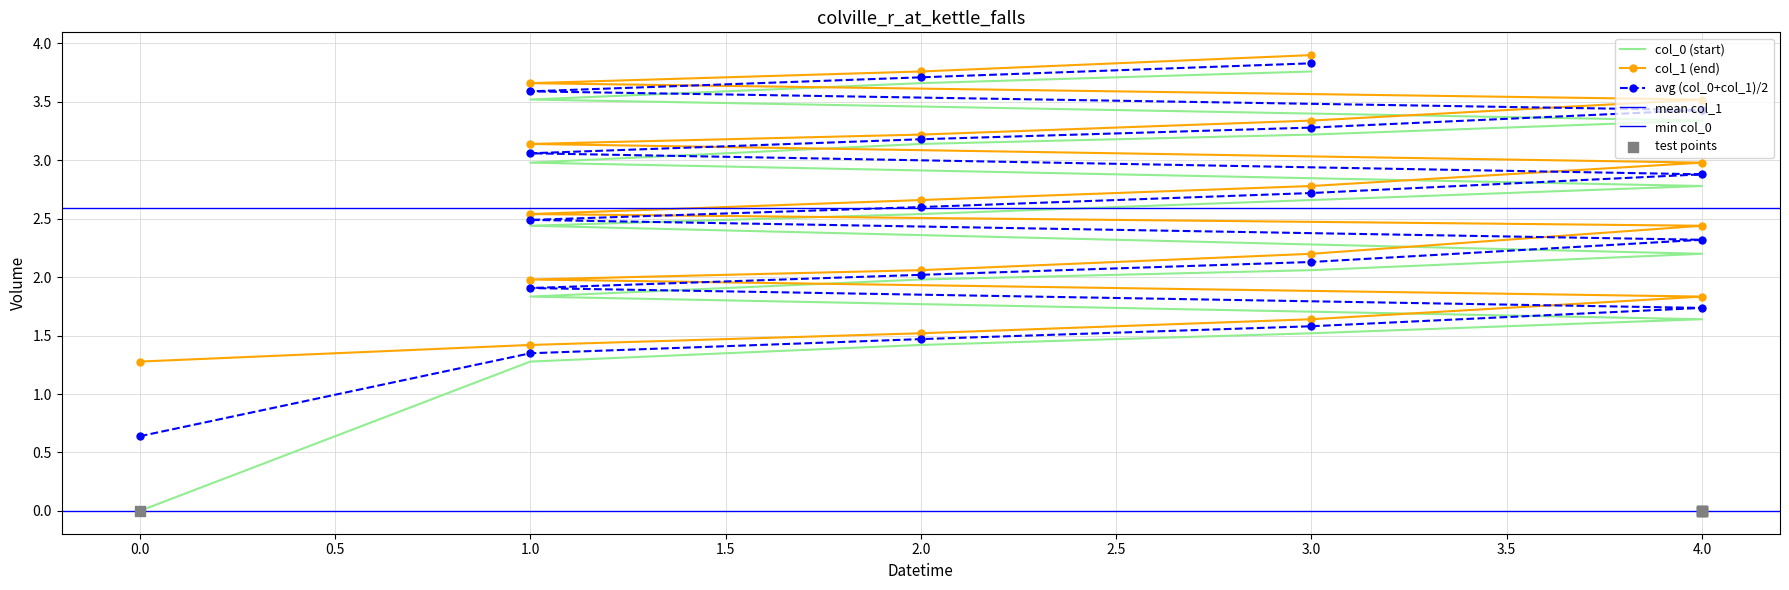

Which series has the largest total across all categories?

col_1